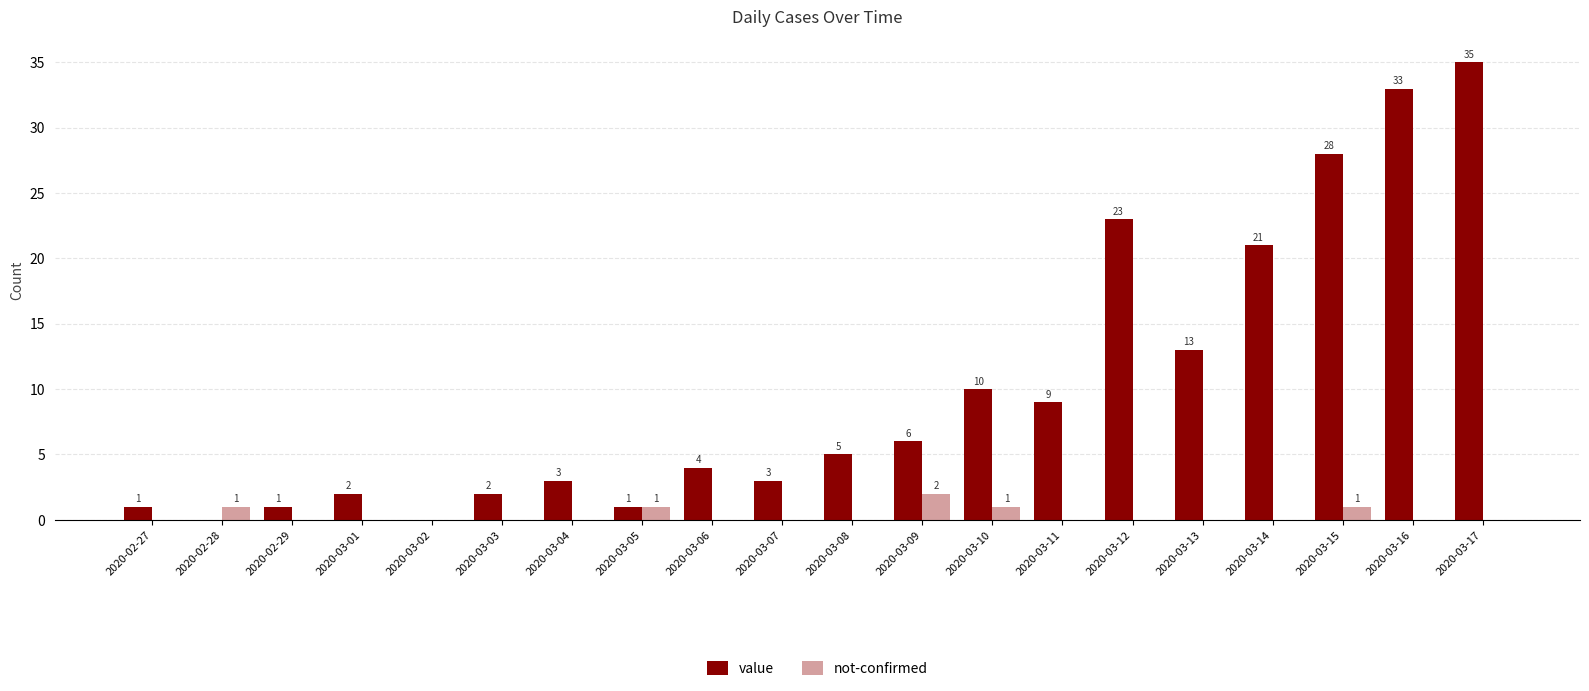

At which label does not-confirmed reach its peak?

2020-03-09